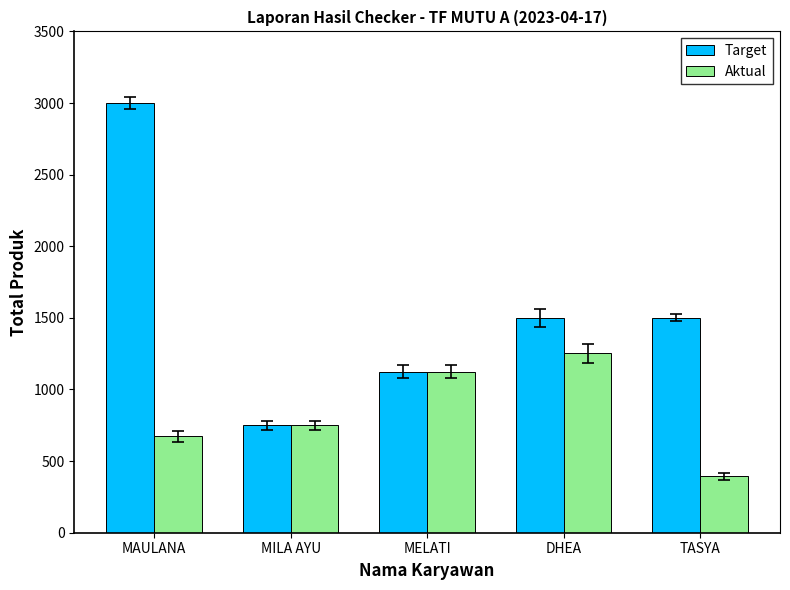

What are all the series names shown in the legend?

Target, Aktual